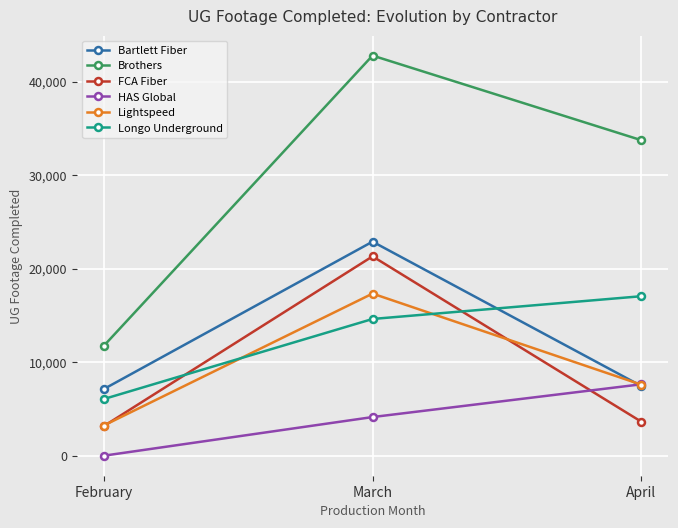

At which label does Longo Underground reach its peak?

April